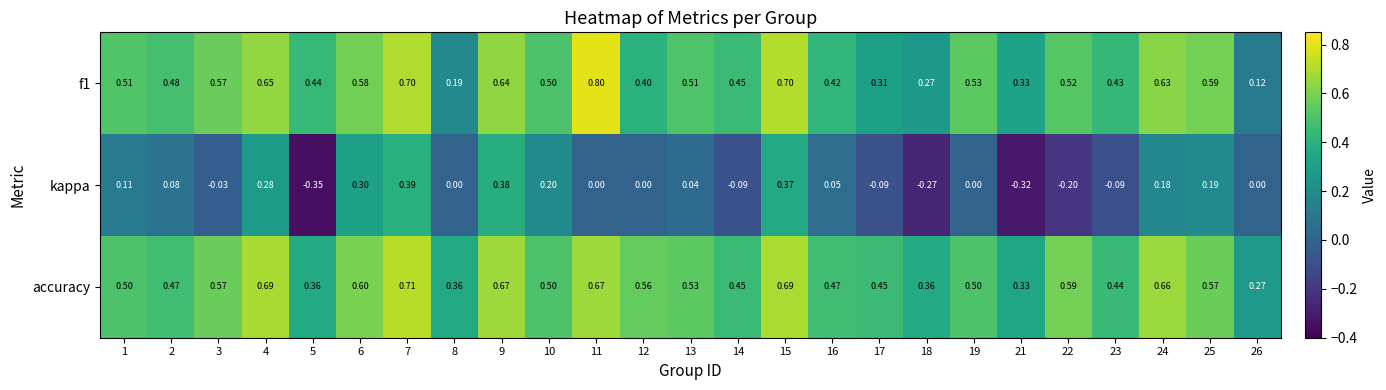

What is the total value across all series at 12?

1.0